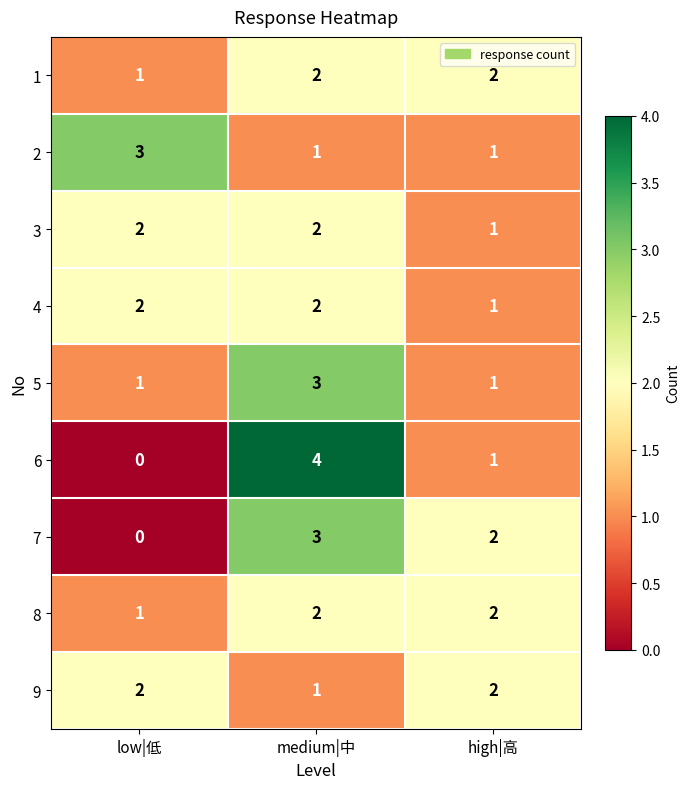

The value of 9 at low|低 is 2. True or false?

True